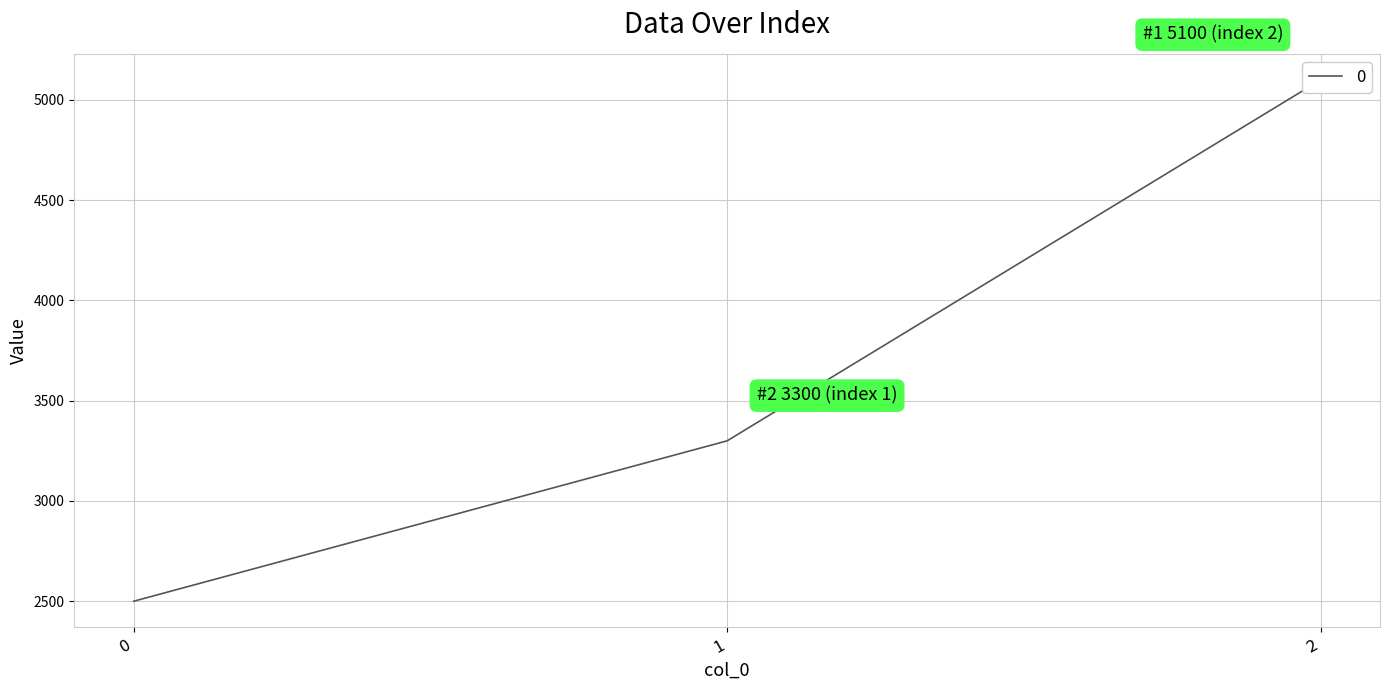

What is the value of the 2nd point from the left?

3300